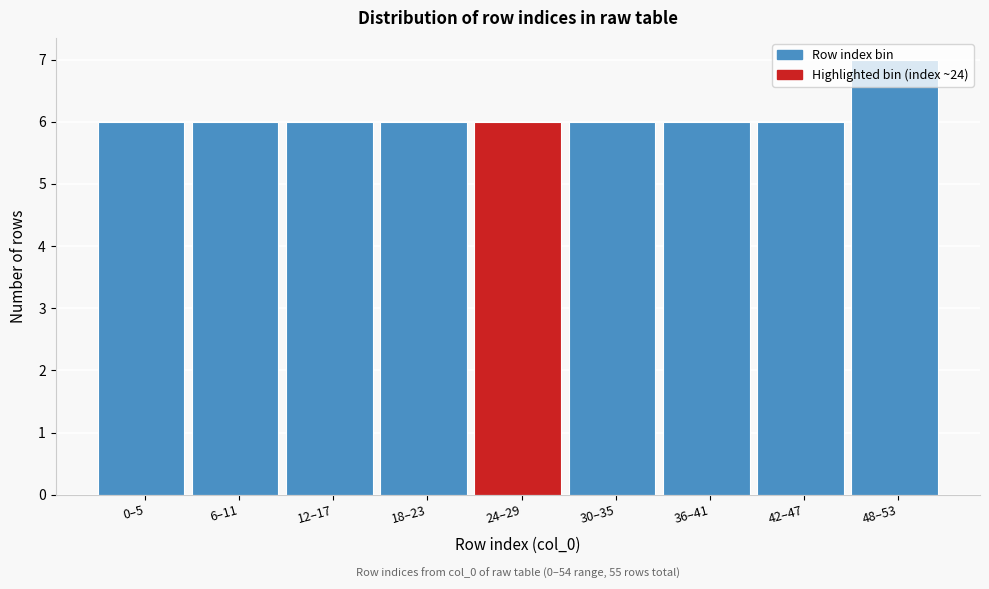

Read the value at 12–17.

6